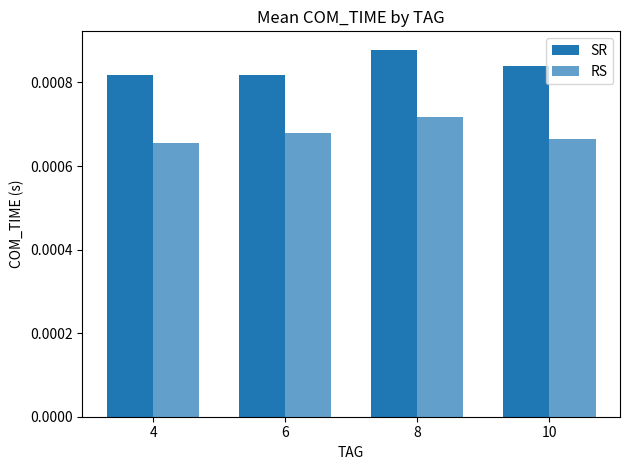

Which series has the widest spread of values?

RS